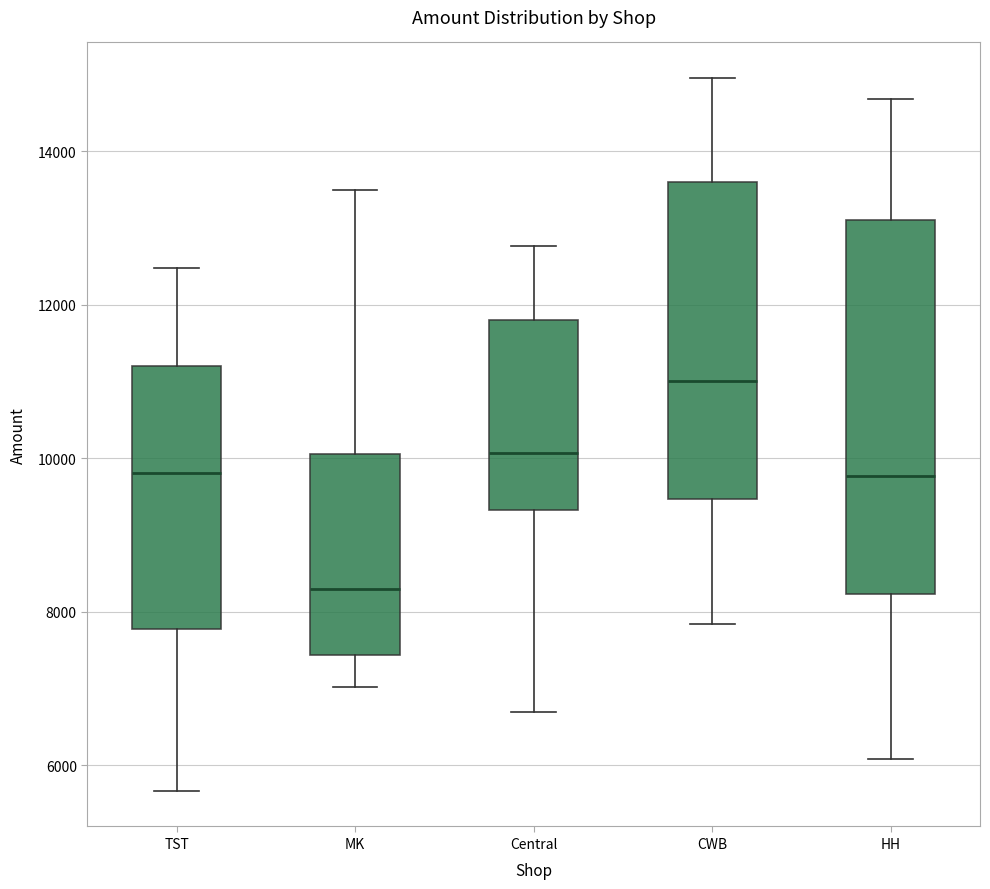

Reading left to right, transcribe this box plot: for each box, give where its median line is, the range the box spans, and where its two whiskers end, as read against the y-axis. The values are not printed on the chart, so give them approximately, as read against the axis.

TST: median 9800, box 7800 to 11200, whiskers 5600 to 12400
MK: median 8200, box 7400 to 10000, whiskers 7000 to 13400
Central: median 10000, box 9400 to 11800, whiskers 6800 to 12800
CWB: median 11000, box 9400 to 13600, whiskers 7800 to 15000
HH: median 9800, box 8200 to 13200, whiskers 6000 to 14600